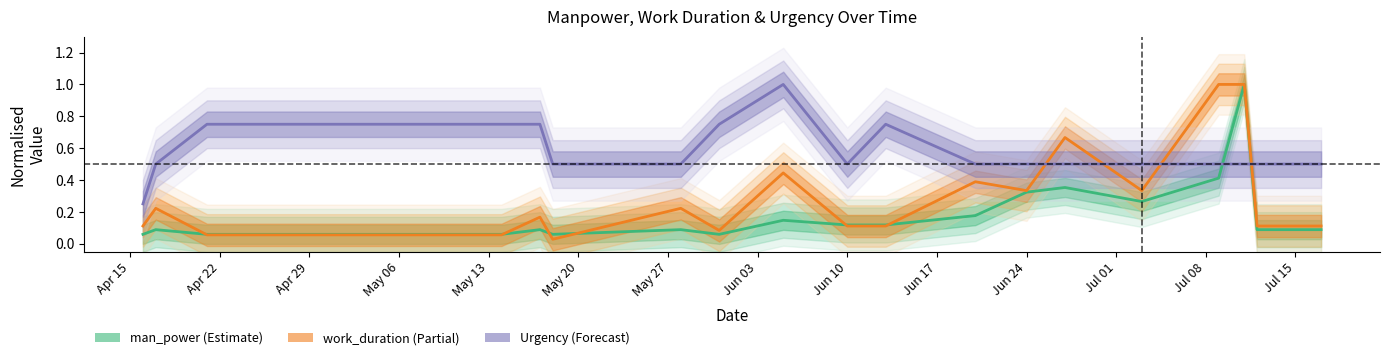

Between which two adjacent categories do man_power and work_duration first intersect?

2024-04-17 and 2024-04-21